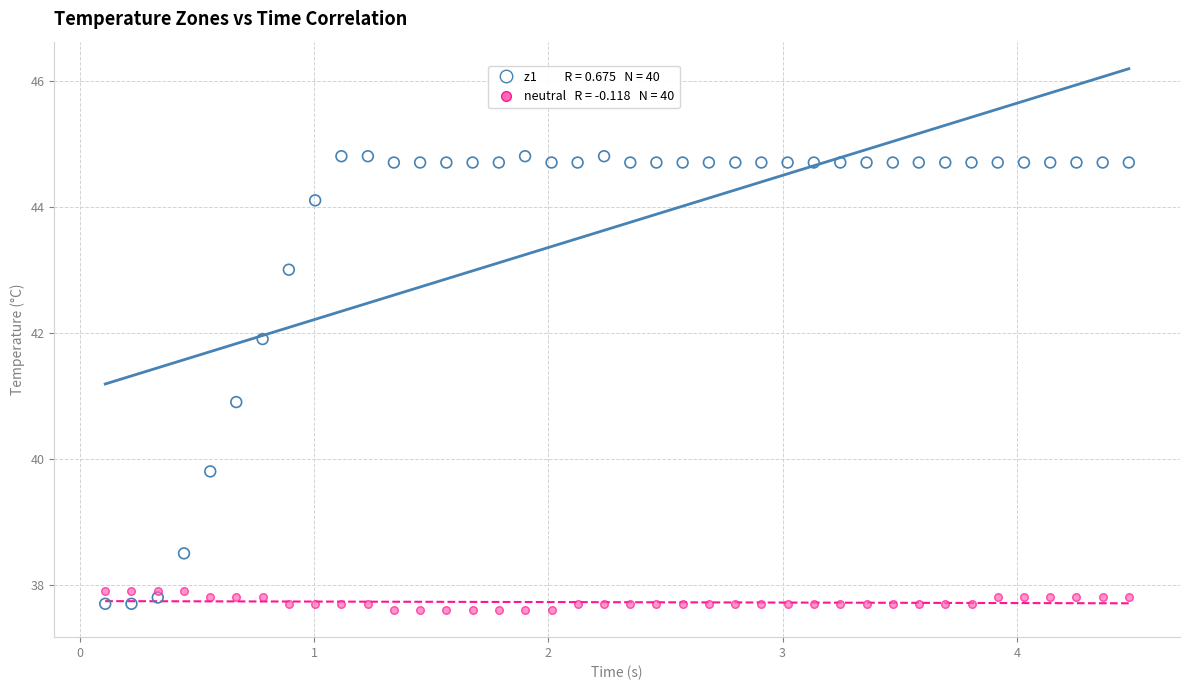

Across all data points, what is the range of Y values (max minus min)?

7.2